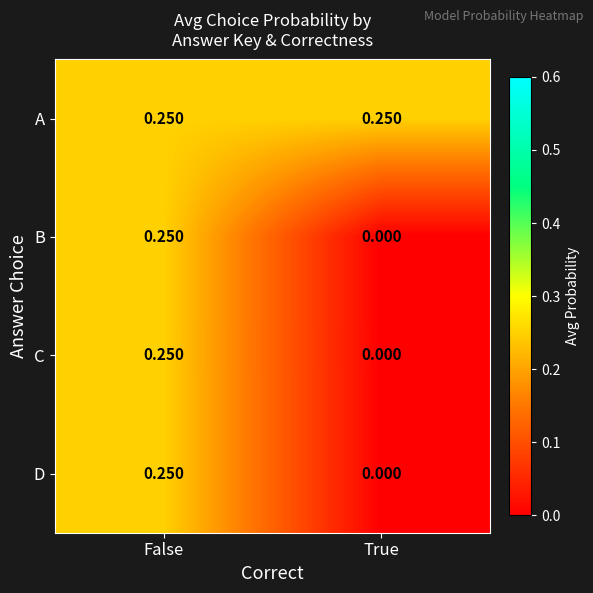

At which category is the sum across all series the highest?

False